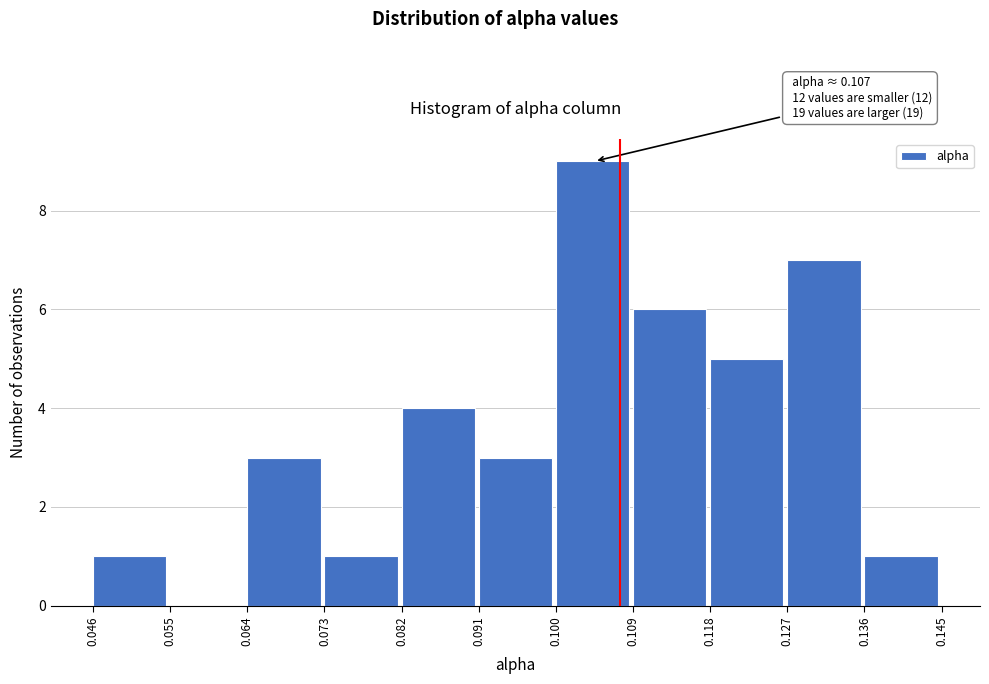

Which range on the x-axis has the tallest bar?

0.100 to 0.109